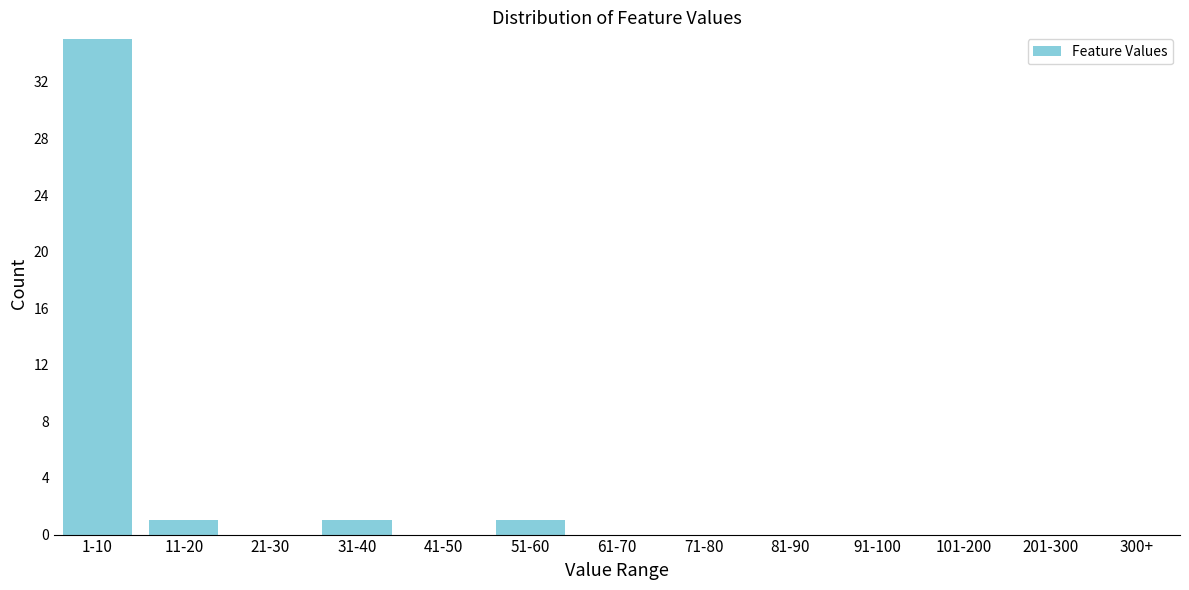

Reading left to right, what are all the values shown in this chart?

1-10=35	11-20=1	21-30=0	31-40=1	41-50=0	51-60=1	61-70=0	71-80=0	81-90=0	91-100=0	101-200=0	201-300=0	300+=0